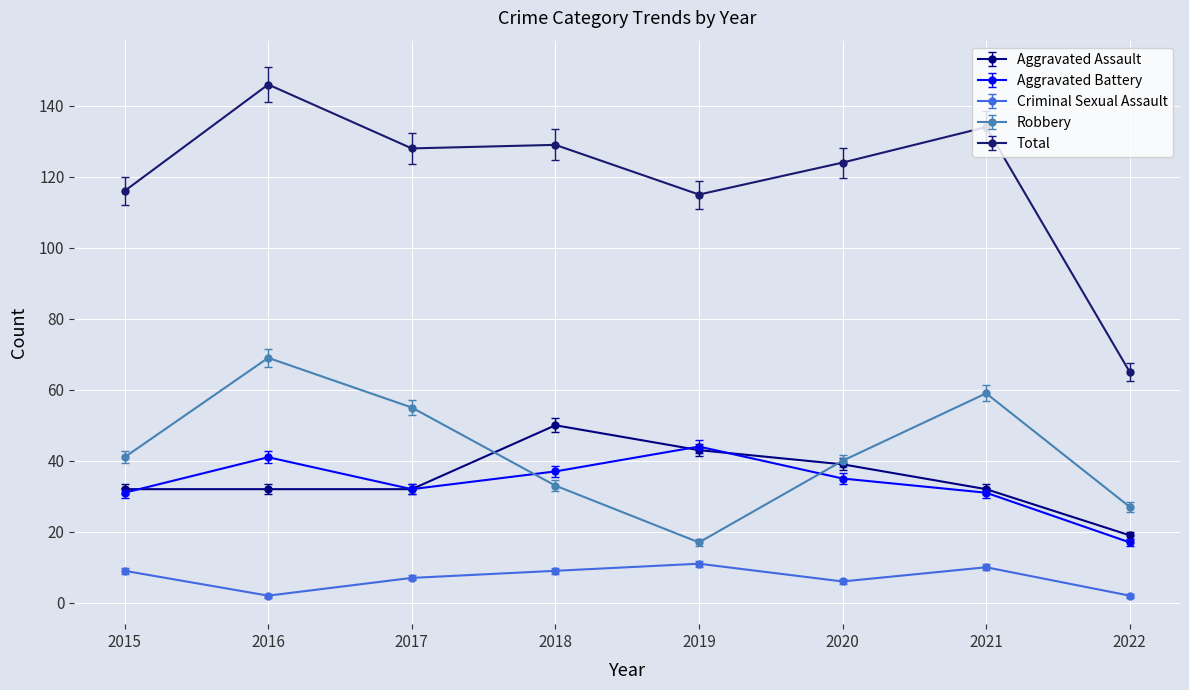

Is it true that Total equals 226.3 at 2021?

False